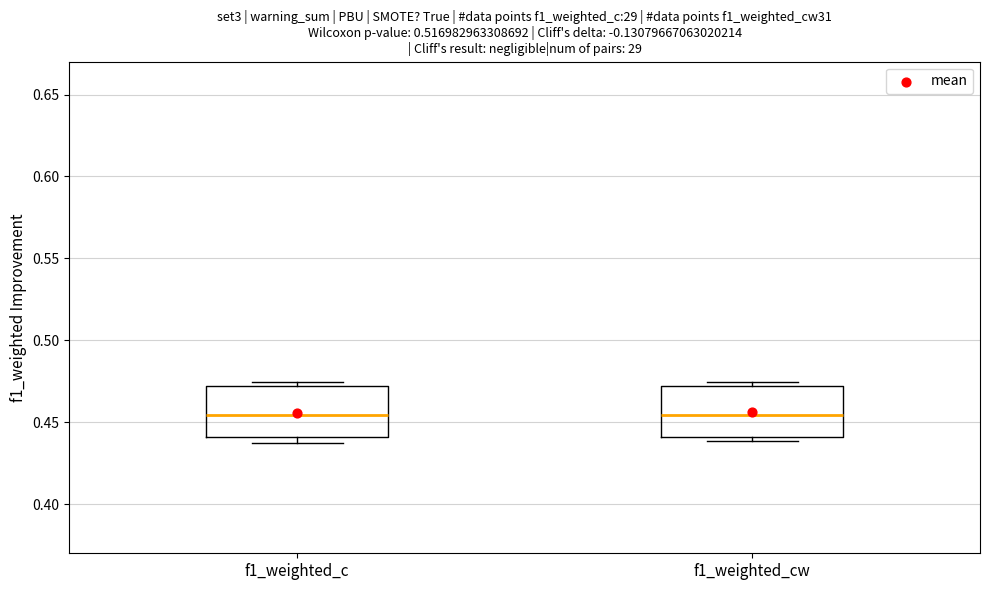

Reading left to right, read every box against the y-axis: the position of its median line, the range the box covers, and the ends of its whiskers. The values are not printed on the chart, so give them approximately, as read against the axis.

f1_weighted_c: median 0.455, box 0.440 to 0.470, whiskers 0.435 to 0.475
f1_weighted_cw: median 0.455, box 0.440 to 0.470, whiskers 0.440 (just below the box's lower edge) to 0.475